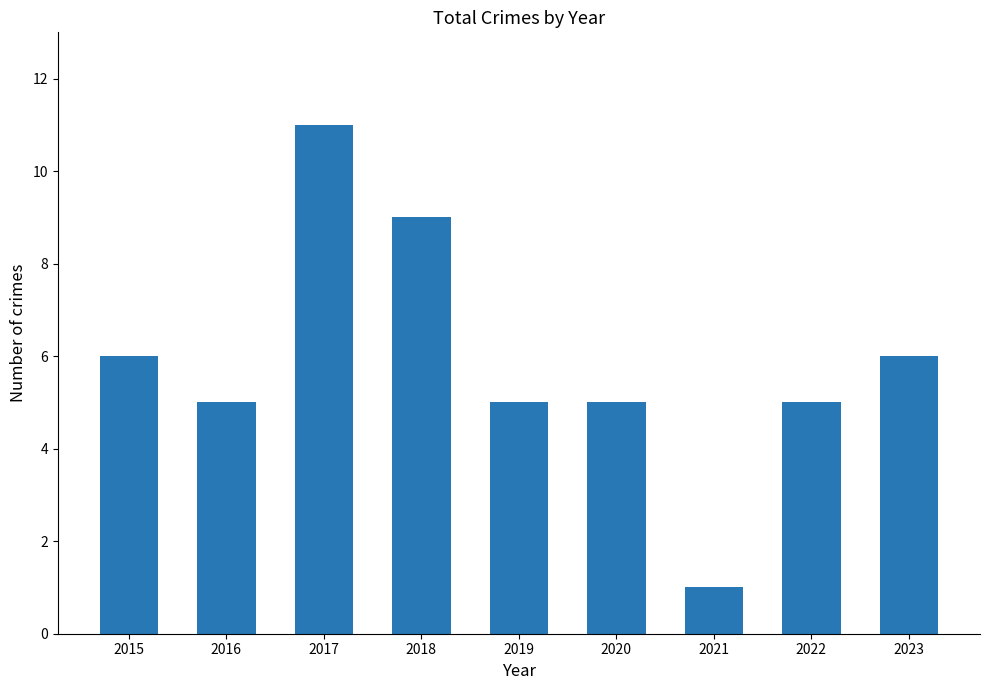

Which category has the lowest value across all series?

2021